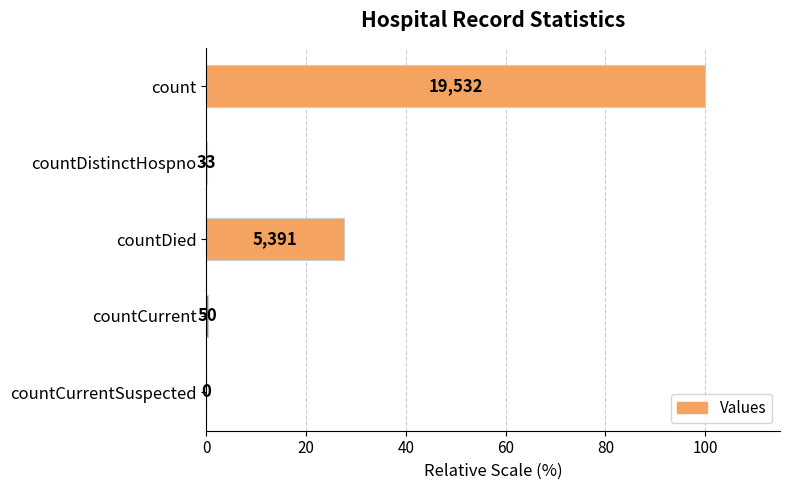

Are the bars horizontal?

Yes